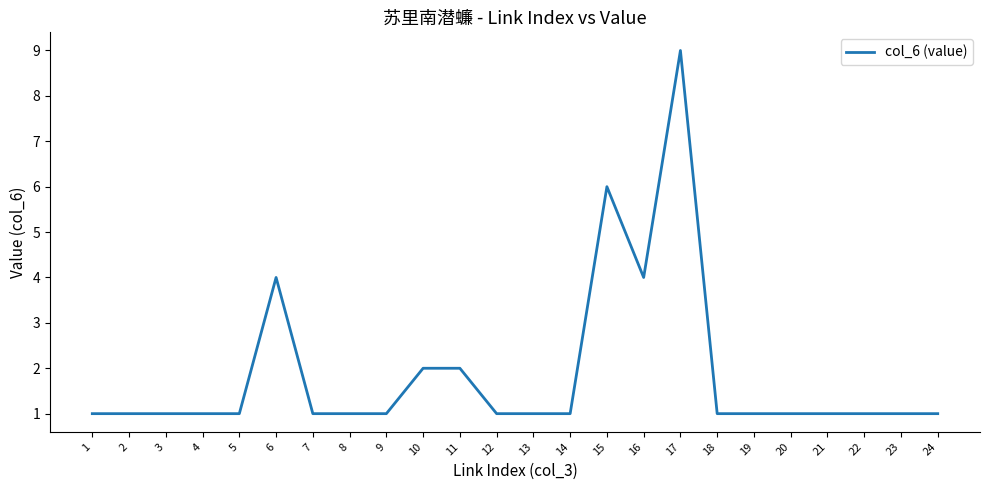

The value at 12 is 1. True or false?

True